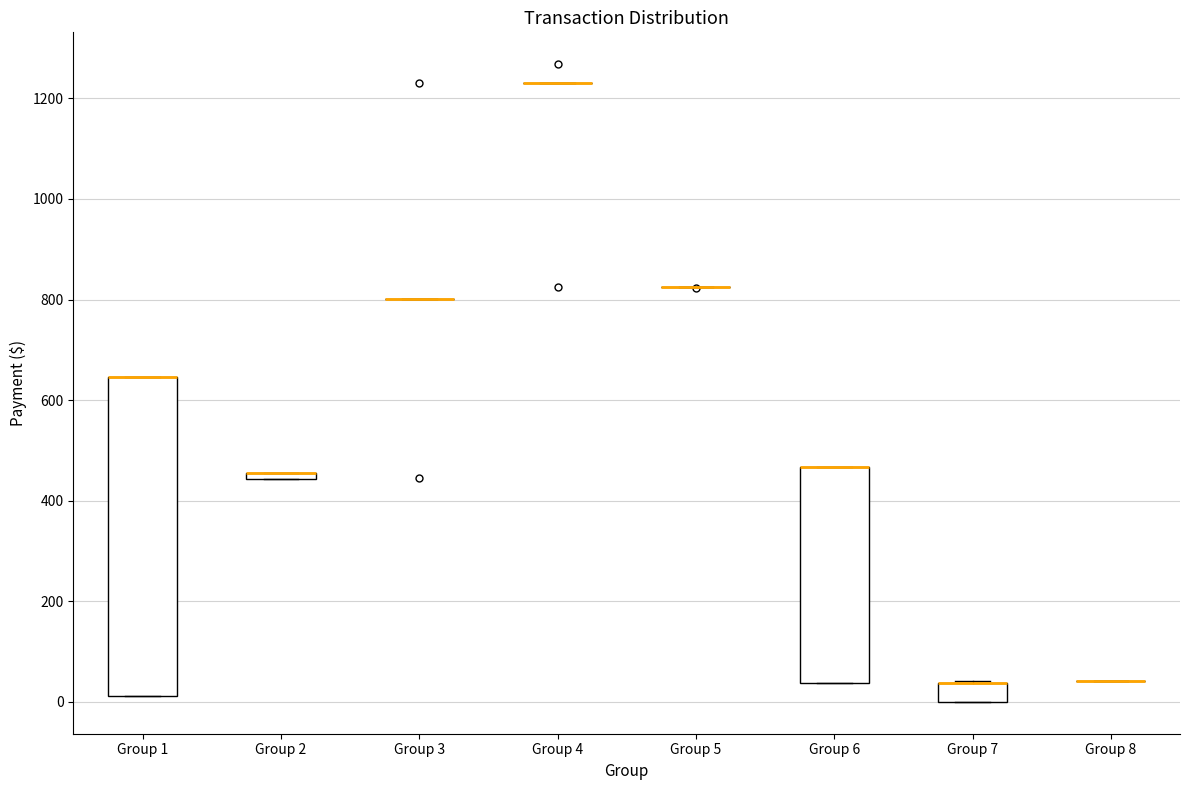

Comparing the boxes themselves (not the whiskers), which one is the tallest?

Group 1